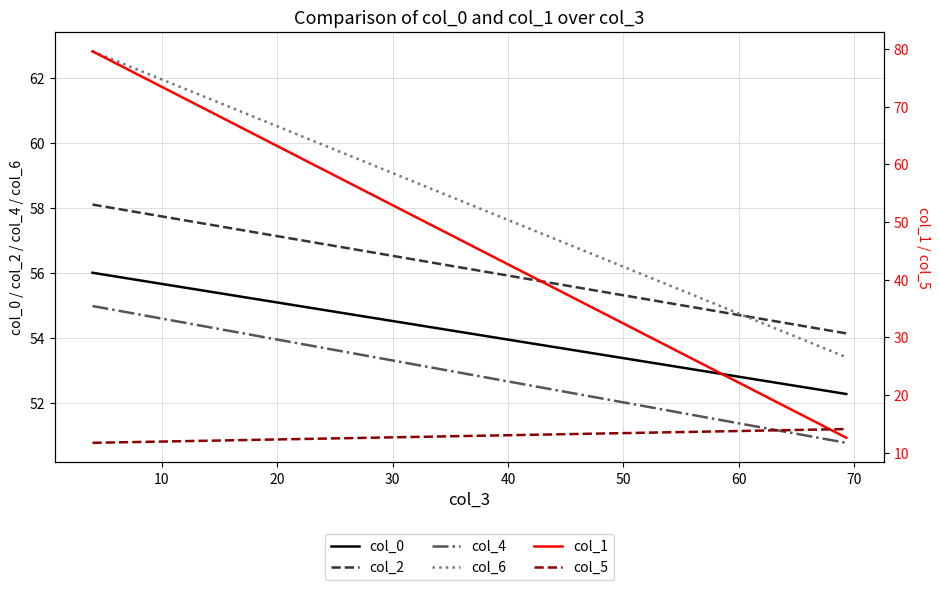

True or false: col_2 has a value of 23.3 at 10.

False